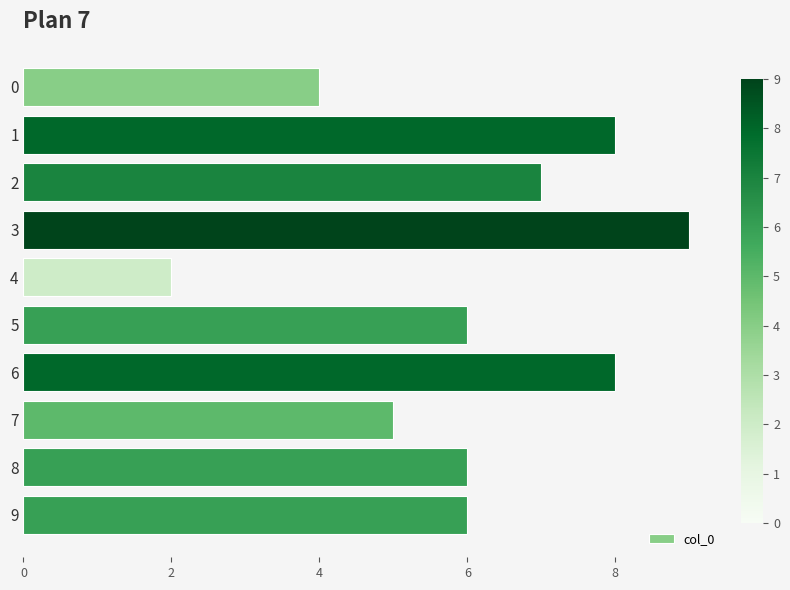

Reading top to bottom, extract all data points from this chart.

4	8	7	9	2	6	8	5	6	6